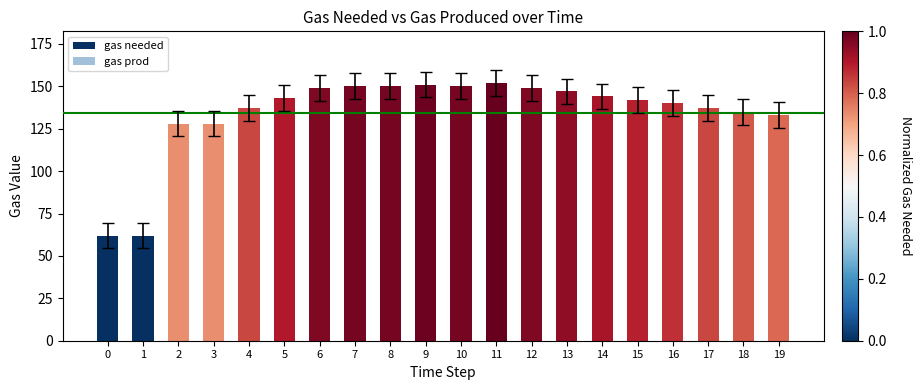

What is the minimum value shown in the chart?

62